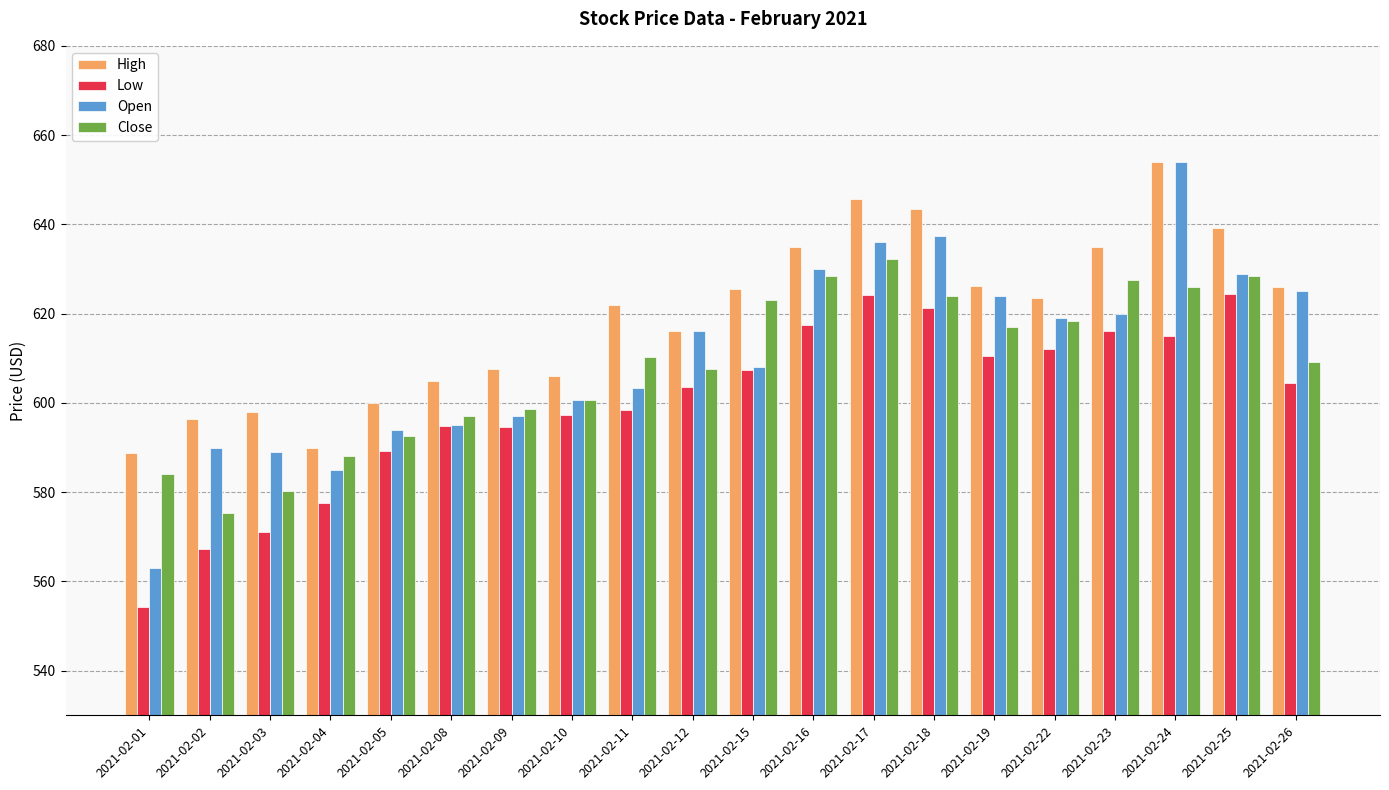

Which category has the lowest value in the Low series?

2021-02-01